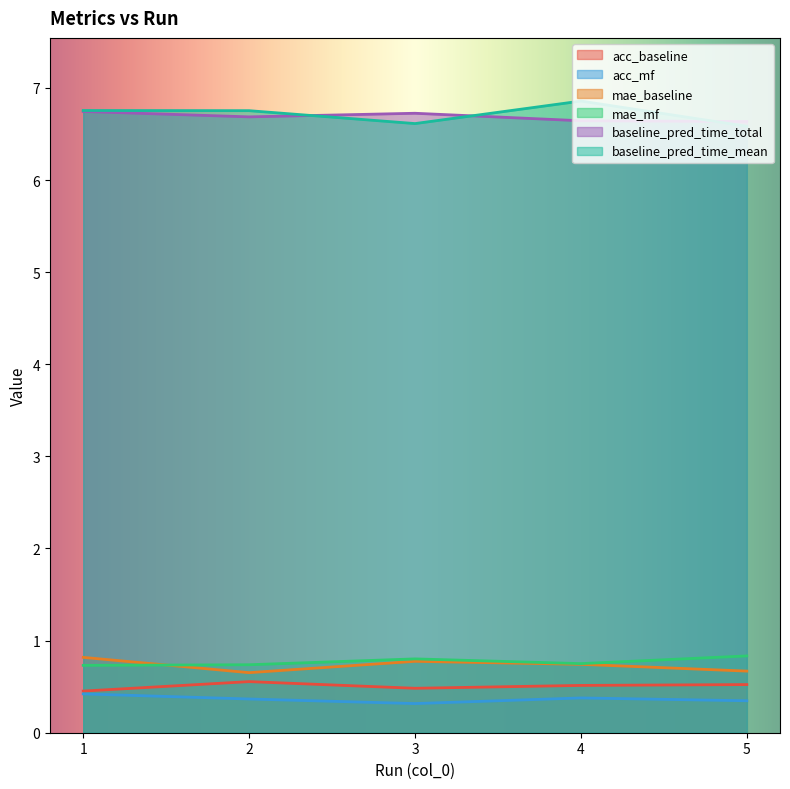

Is the value of acc_mf at 1 greater than the value of acc_baseline at 2?

No